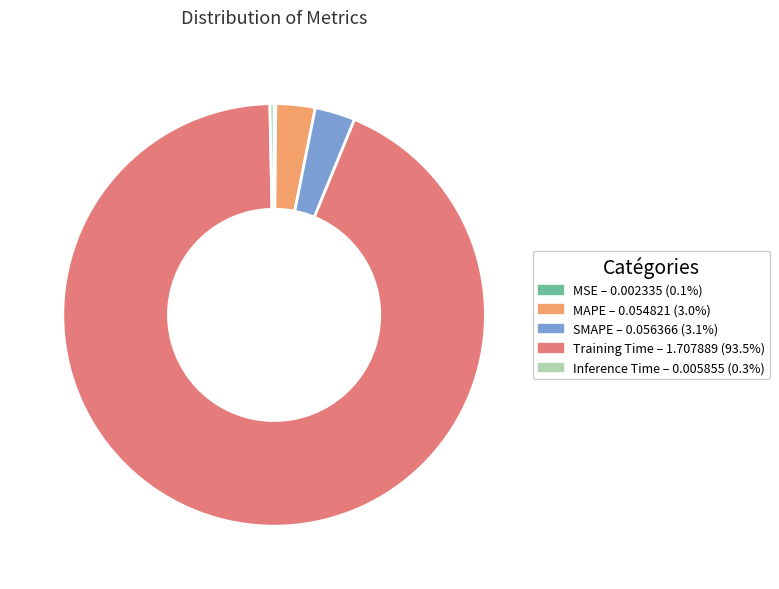

Combined, do MAPE and SMAPE account for over 50%?

No